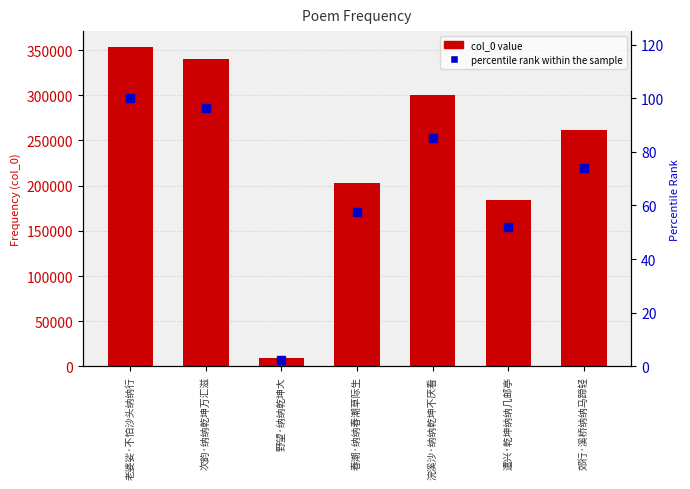

Reading left to right, transcribe all the data shown in this chart.

col_0: 老婆娑·不怕沙头纳纳行=353352.0	次韵·纳纳乾坤万汇滋=340272.0	野望·纳纳乾坤大=8828.0	春潮·纳纳春潮草际生=203292.0	浣溪沙·纳纳乾坤不厌看=300535.0	遣兴·乾坤纳纳几邮亭=184288.0	郊行·溪桥纳纳马蹄轻=261502.0
percentile rank within the sample: 老婆娑·不怕沙头纳纳行=100.0	次韵·纳纳乾坤万汇滋=96.3	野望·纳纳乾坤大=2.5	春潮·纳纳春潮草际生=57.5	浣溪沙·纳纳乾坤不厌看=85.1	遣兴·乾坤纳纳几邮亭=52.2	郊行·溪桥纳纳马蹄轻=74.0